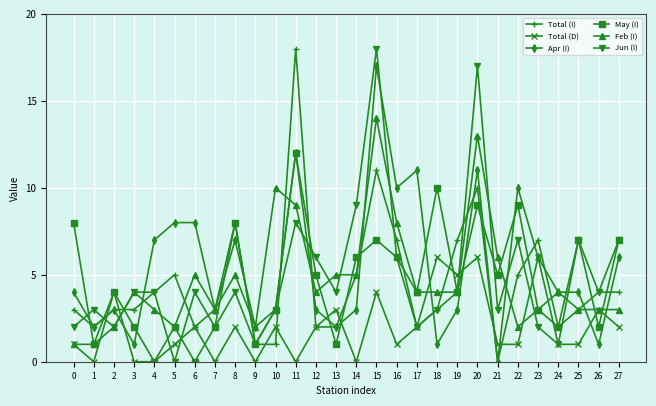

True or false: Total (I) has a value of 7 at 19.

True